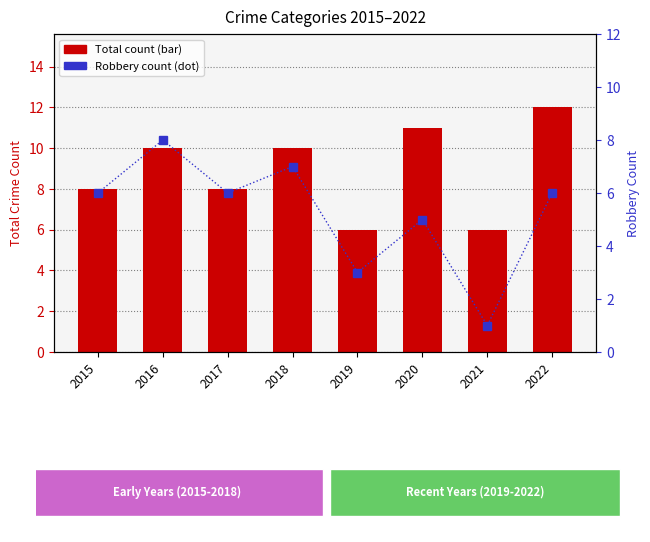

What is the total value across all series at 2020?

16